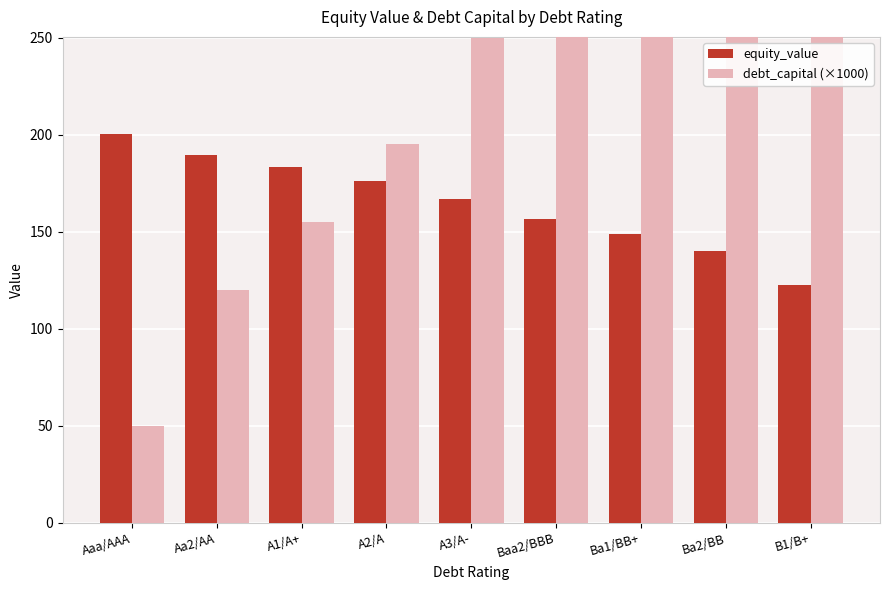

The value of debt_capital (×1000) at Ba2/BB is 149.4. True or false?

False